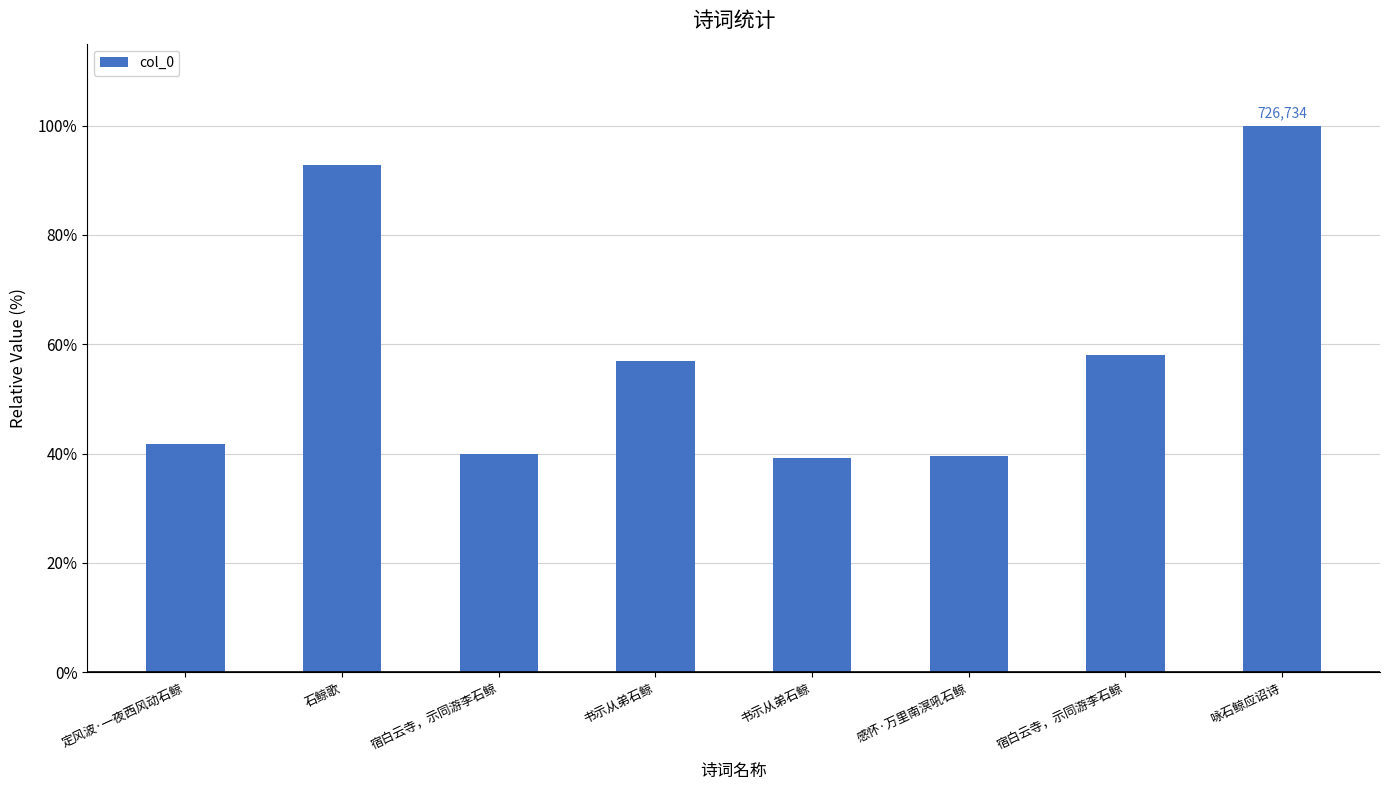

What is the label of the 5th bar from the left?

书示从弟石鲸